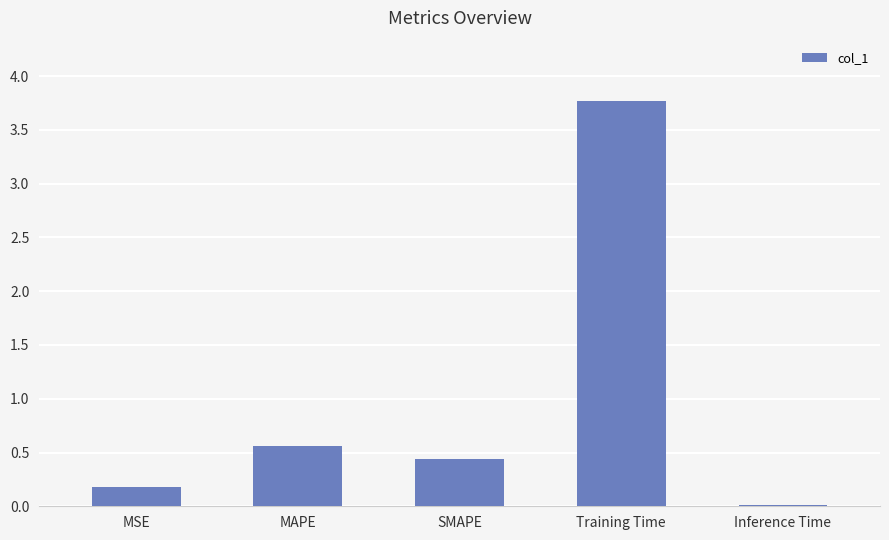

The value at SMAPE is 0.3. True or false?

False